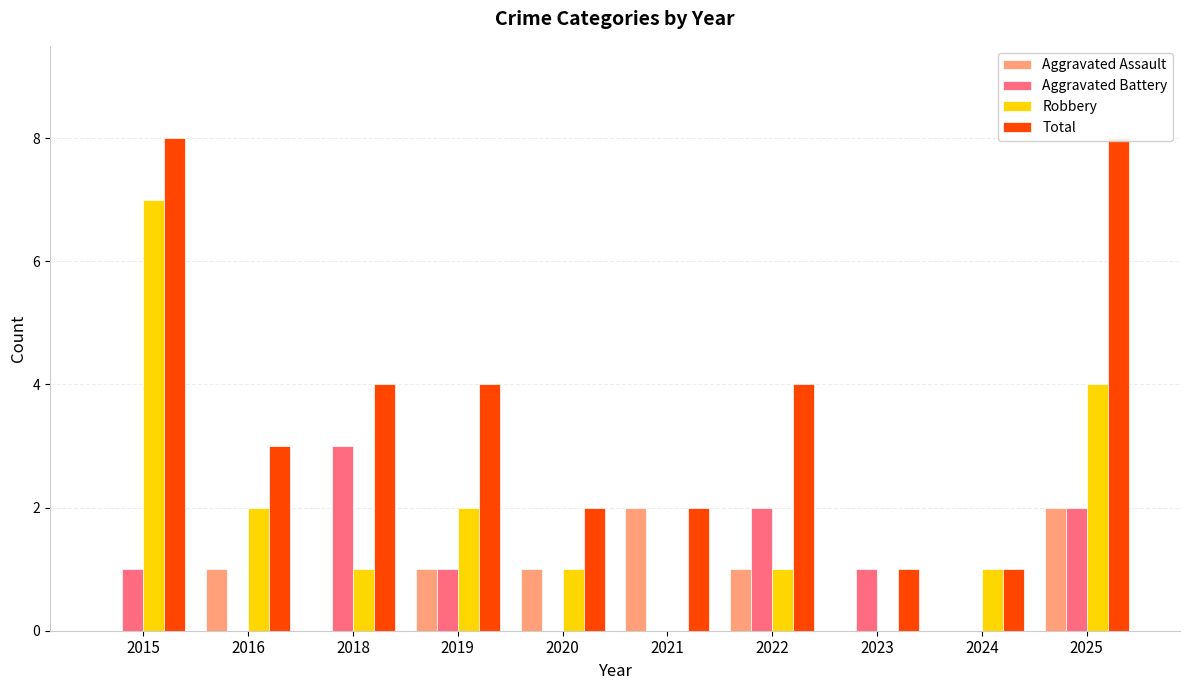

Count the number of categories in the chart.

10